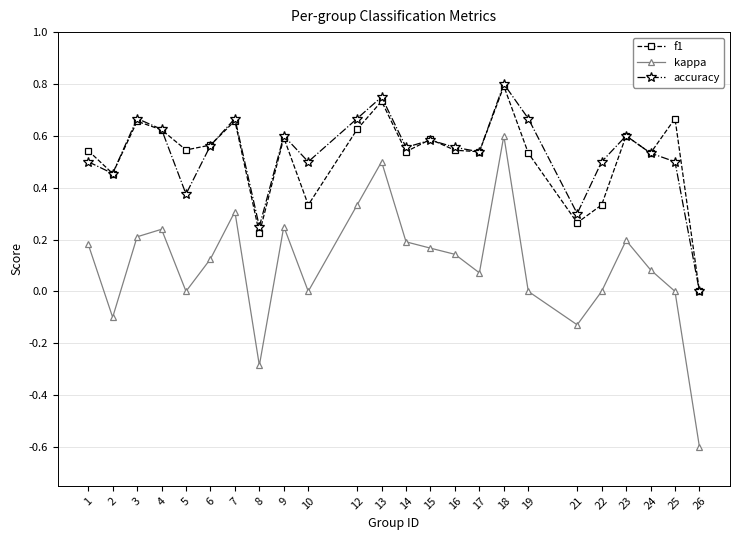

What is the sum of all accuracy values?

12.7